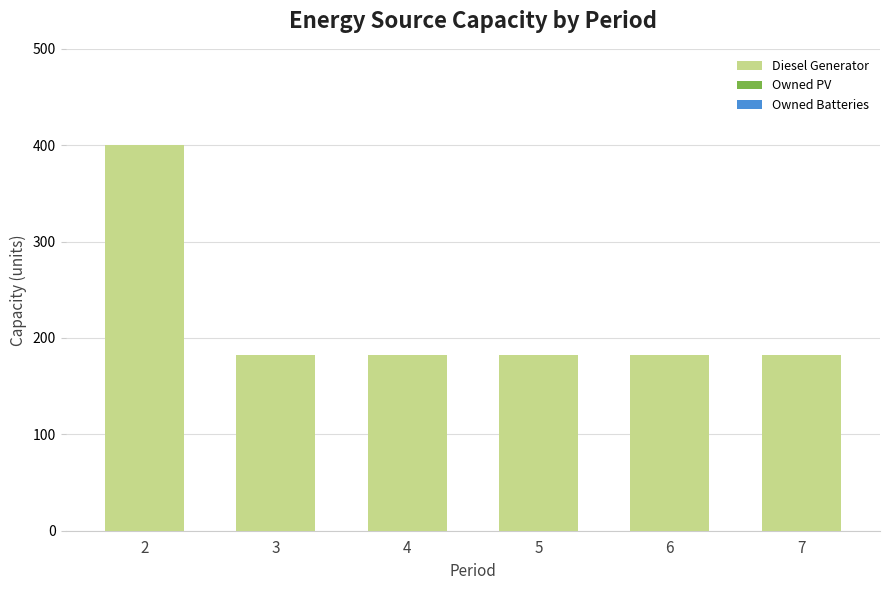

What is the ratio of the value at 2 to the value at 7?

2.2